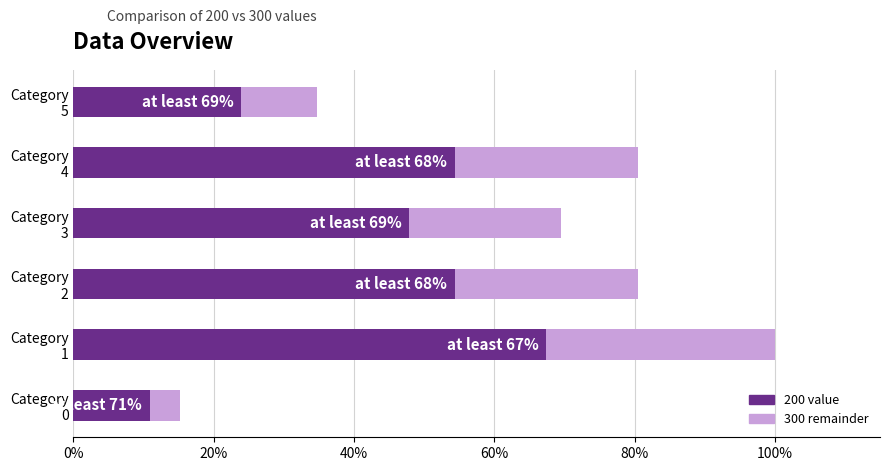

The value at Category 5 is 5. True or false?

True